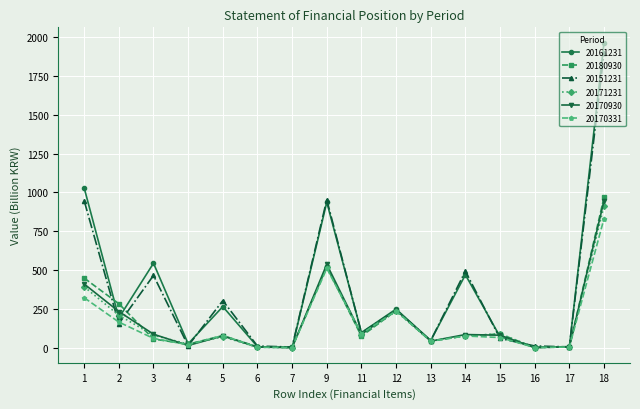

What is the difference between the second highest and second lowest values in the 20170331 series?

509.4